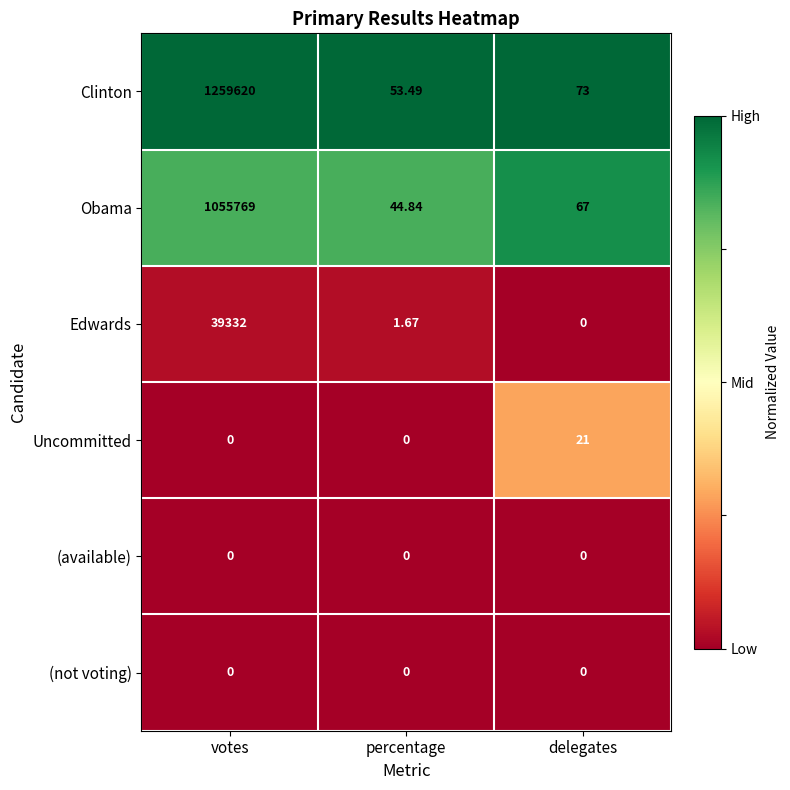

Which label corresponds to the largest value in the chart?

votes